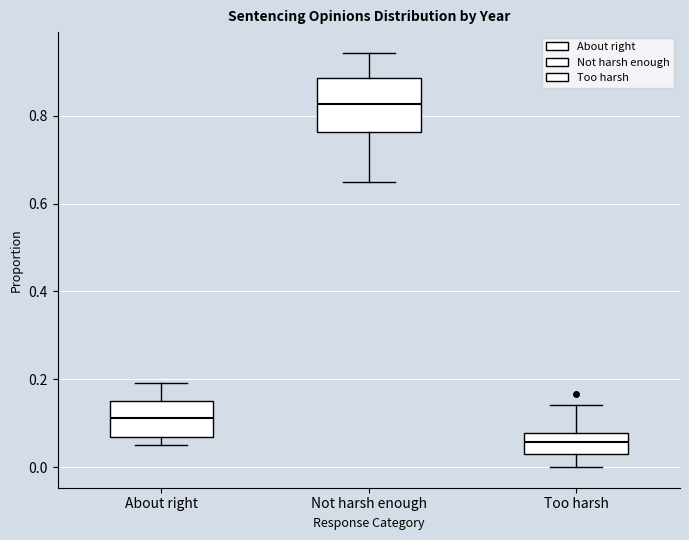

Reading left to right, read every box against the y-axis: the position of its median line, the range the box covers, and the ends of its whiskers. The values are not printed on the chart, so give them approximately, as read against the axis.

About right: median 0.12, box 0.06 to 0.14, whiskers 0.06 (just below the box's lower edge) to 0.20
Not harsh enough: median 0.82, box 0.76 to 0.88, whiskers 0.66 to 0.94
Too harsh: median 0.06, box 0.02 to 0.08, whiskers 0.00 to 0.14